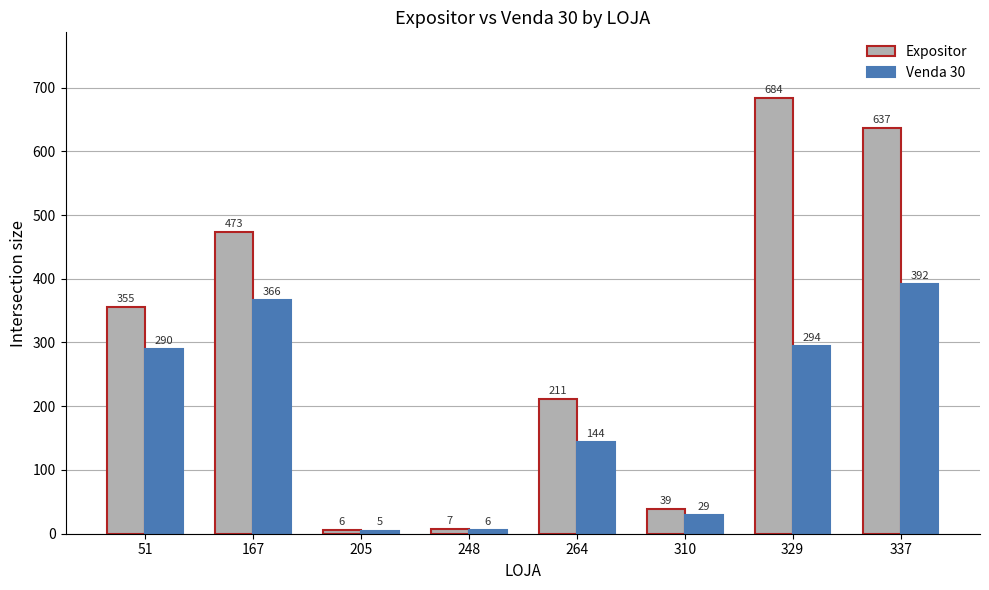

What is the difference between the Expositor values at 51 and 264?

144